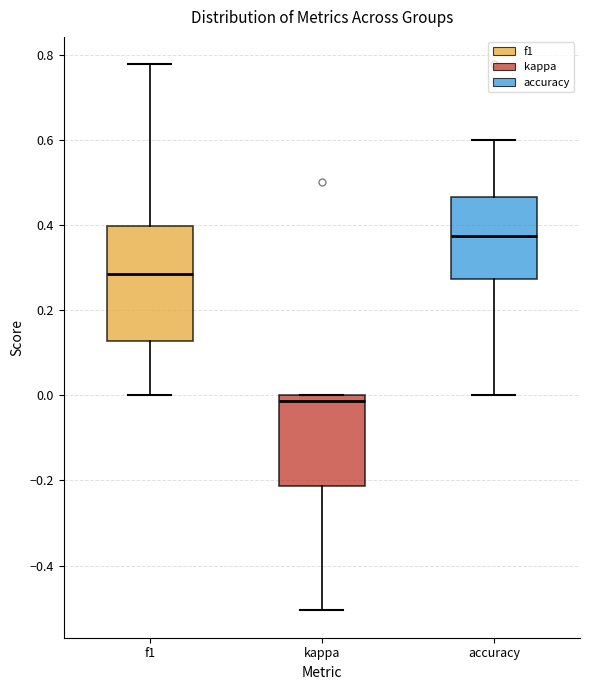

Where does the lower whisker of the box for kappa end on the y-axis? The values are not printed on the chart, so give them approximately, as read against the axis.

-0.50